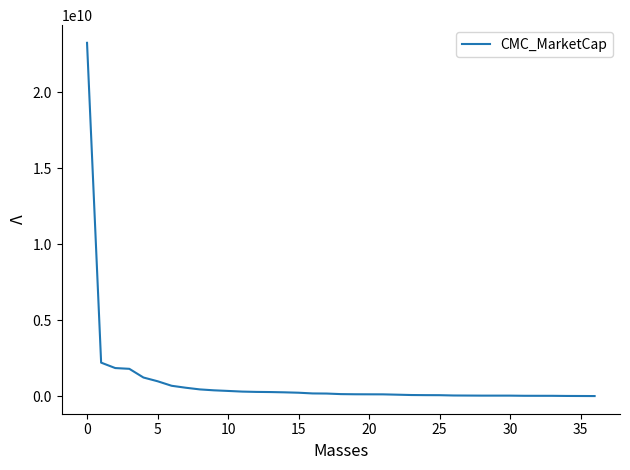

What is the greatest value displayed?

23239134025.6